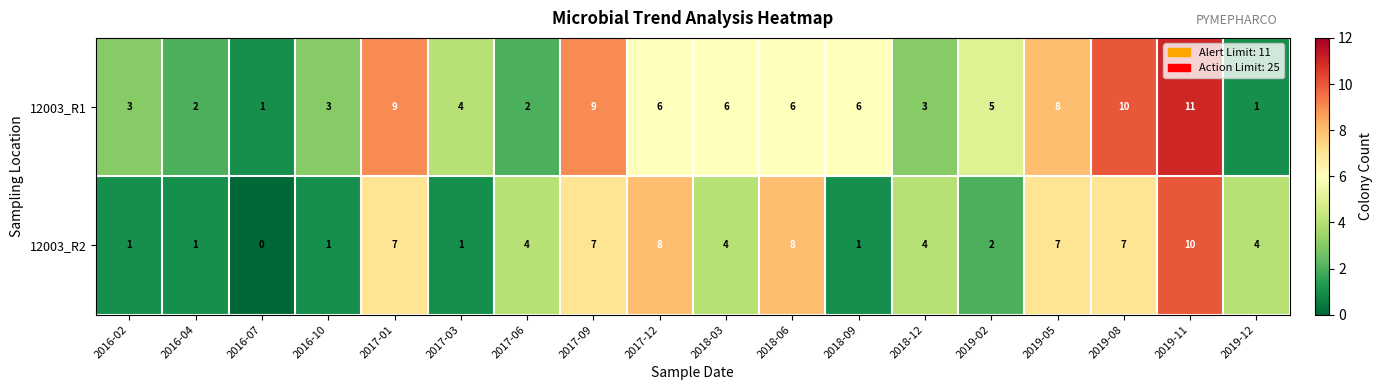

What is the difference between the maximum and minimum values in the 12003_R1 series?

10